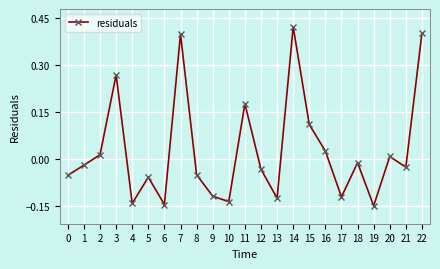

How many points are lower than both their immediate neighbors (excluding endpoints)?

7